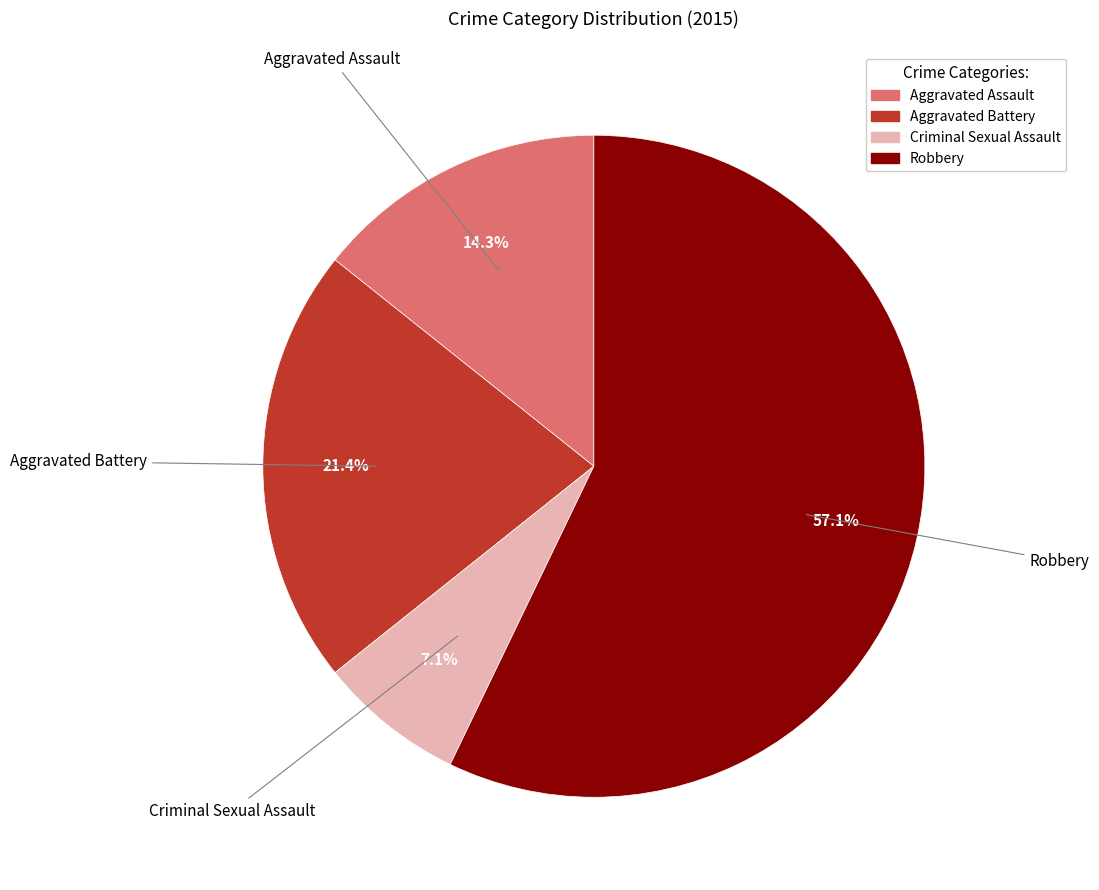

Is it true that Criminal Sexual Assault is 7% of the pie?

True